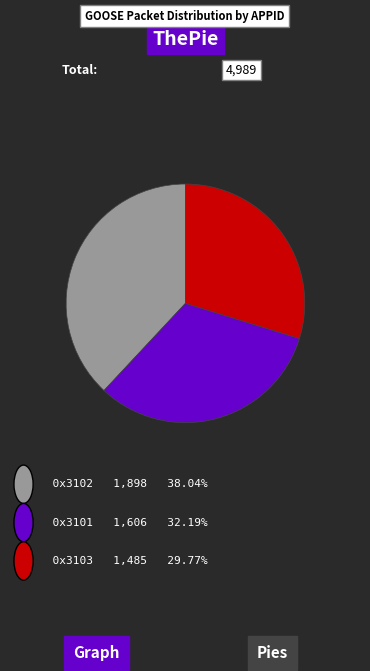

Is there a majority slice in this chart?

No